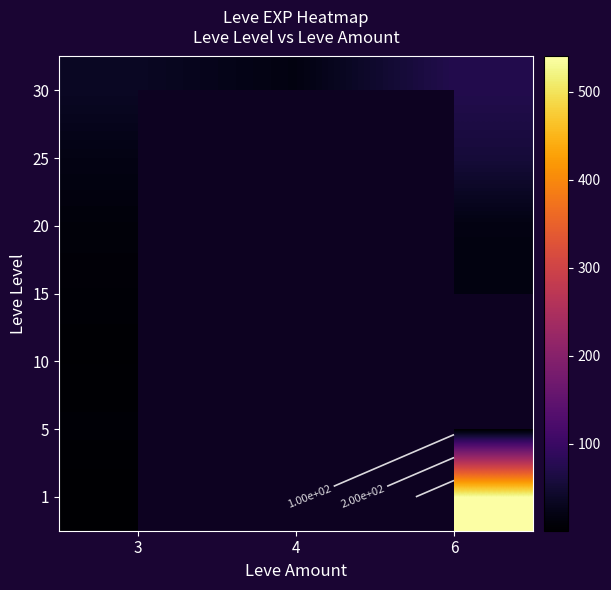

What is the difference between the maximum and minimum values in the 25 series?

35.0